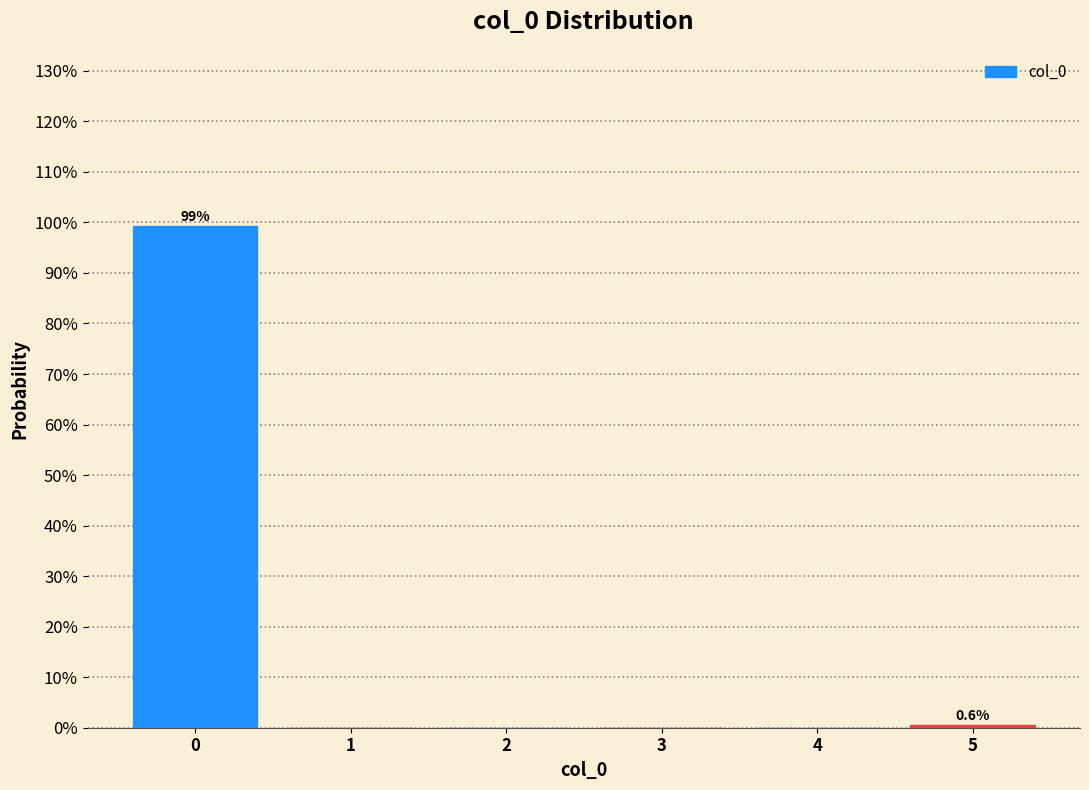

Reading right to left, extract all data points from this chart.

5=0.6	4=0.0	3=0.0	2=0.0	1=0.0	0=99.4